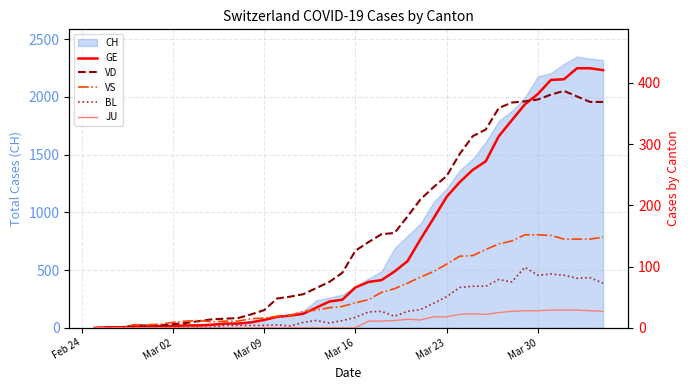

At how many categories does at least one series exceed 92?

20